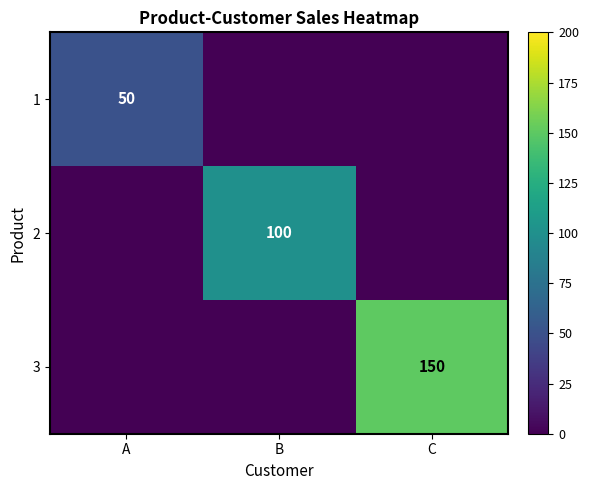

At which category is the sum across all series the highest?

C